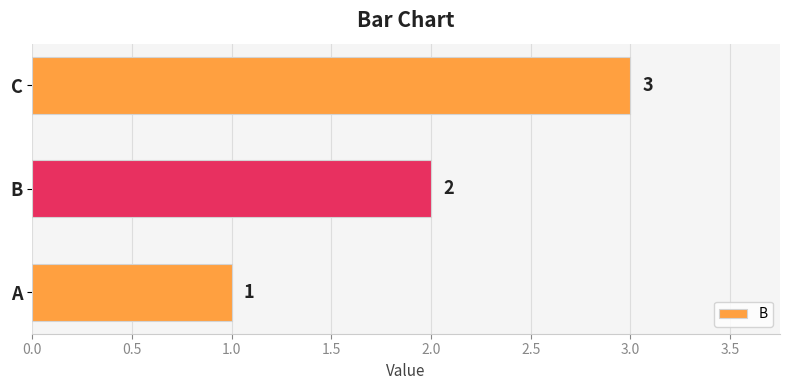

At which label is the value closest to 2?

B